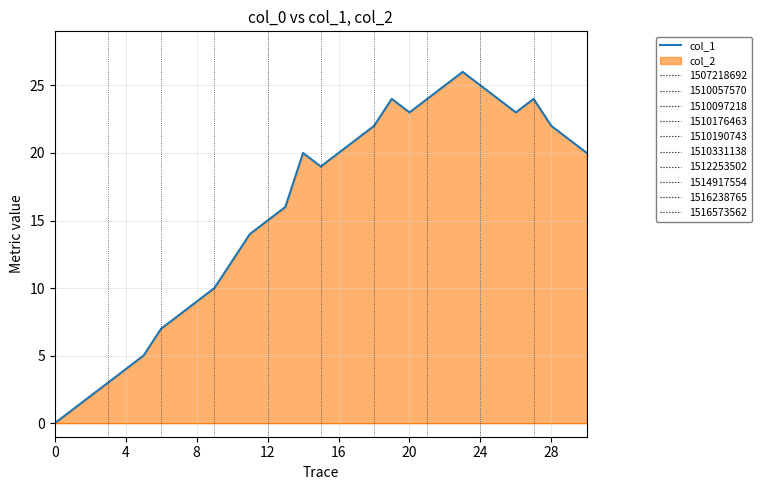

What is the sum of all values?

489